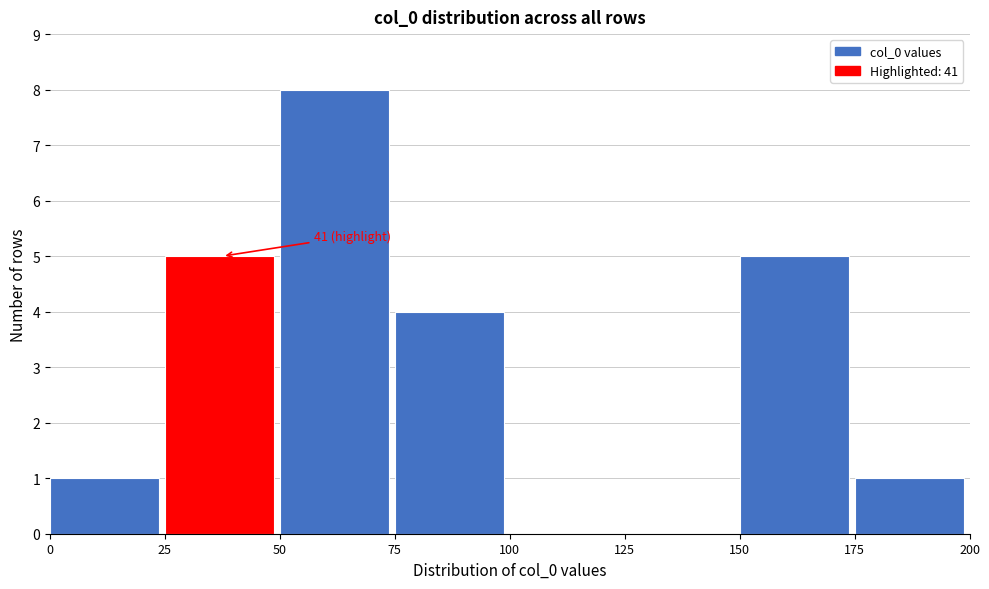

Over which range of the x-axis is the bar tallest?

50 to 75